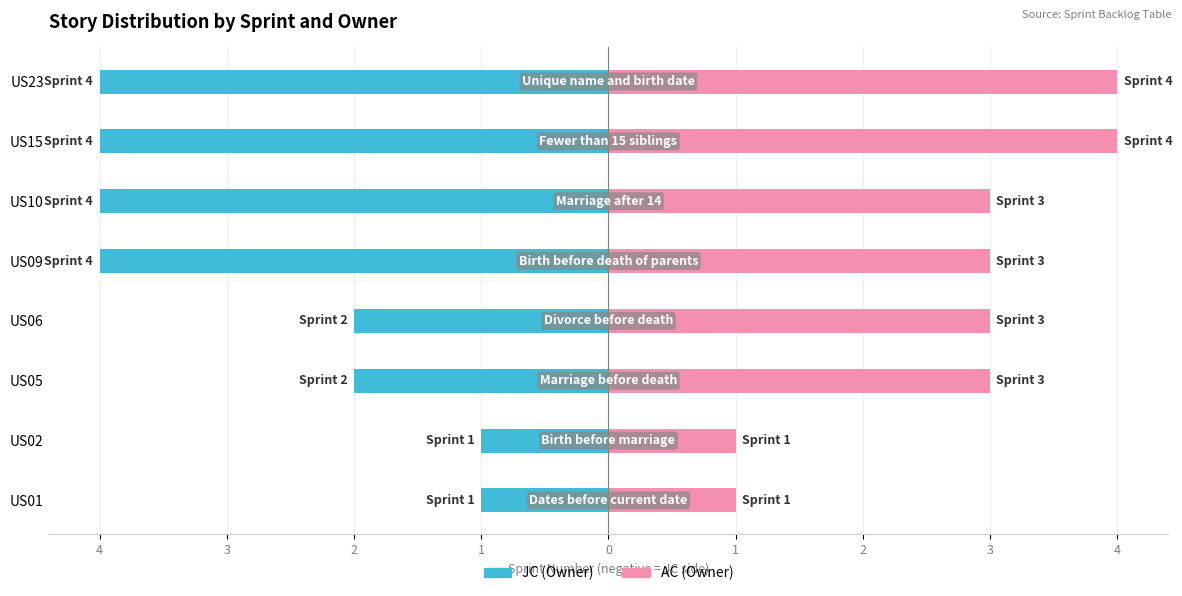

Rank the series at US10 from lowest to highest value.

JC (Owner), AC (Owner)